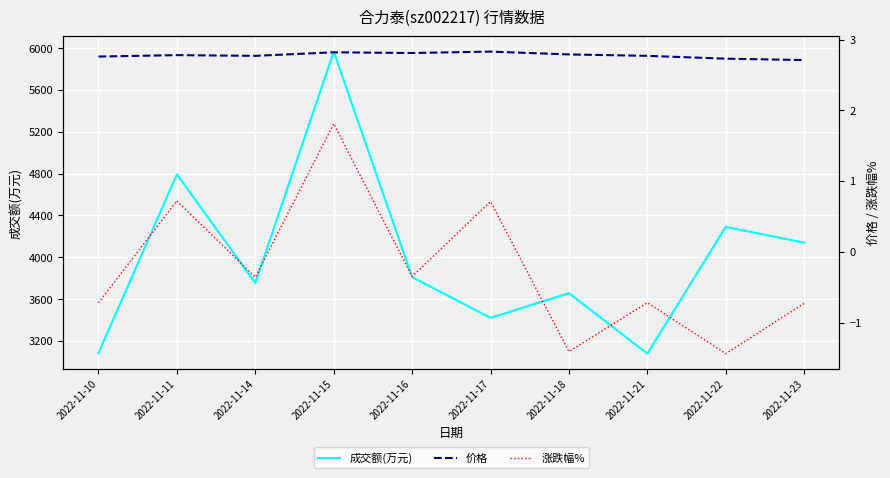

What is the minimum value for 涨跌幅%?

-1.4